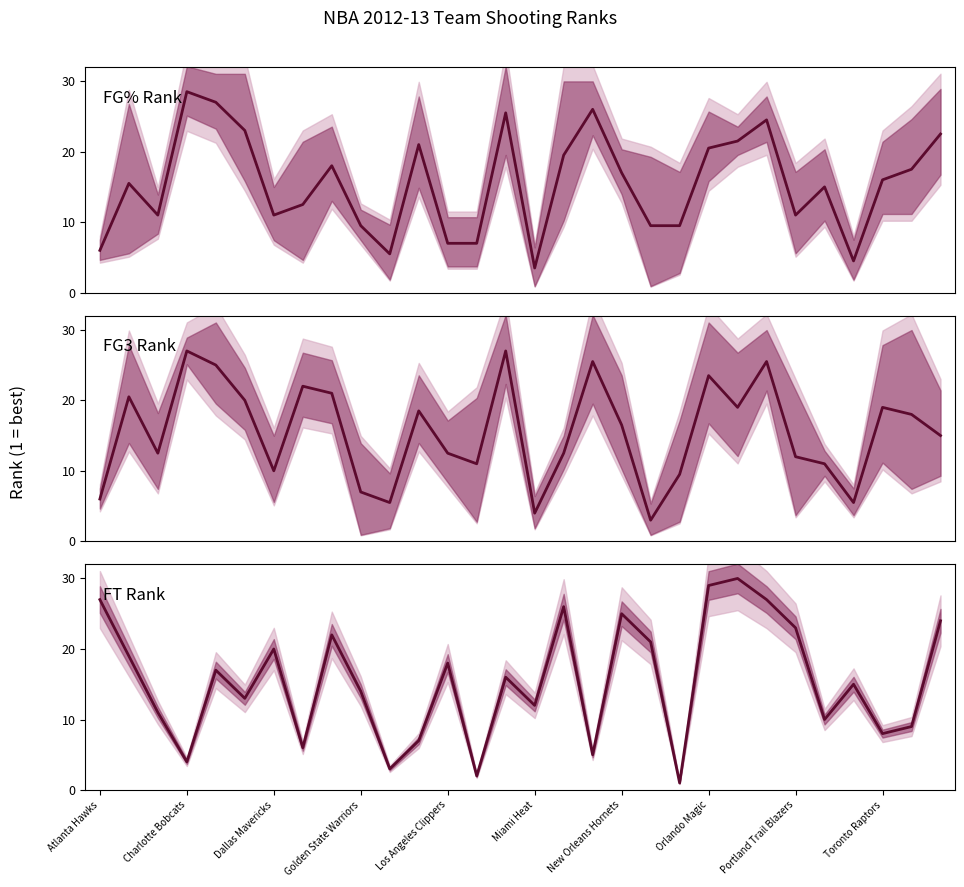

What is the greatest value displayed?

30.0